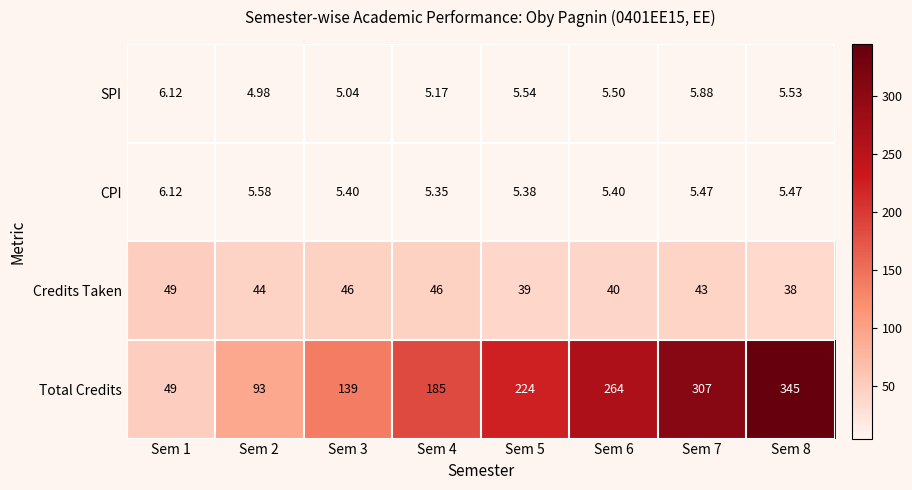

Which category has the highest value across all series?

Sem 8